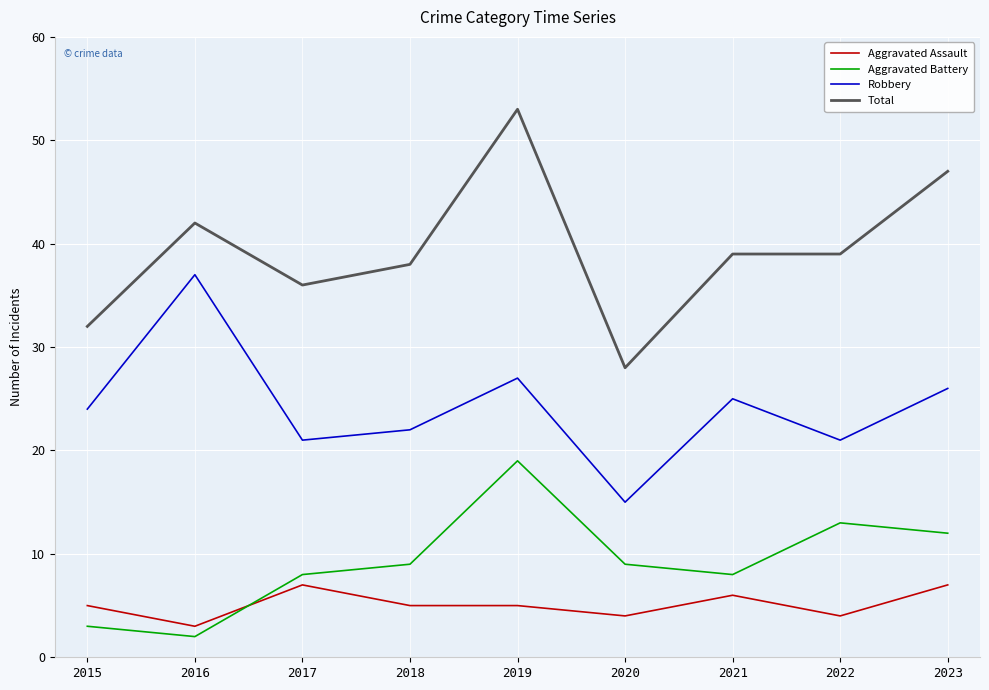

What is the difference between the highest and lowest values at 2022?

35